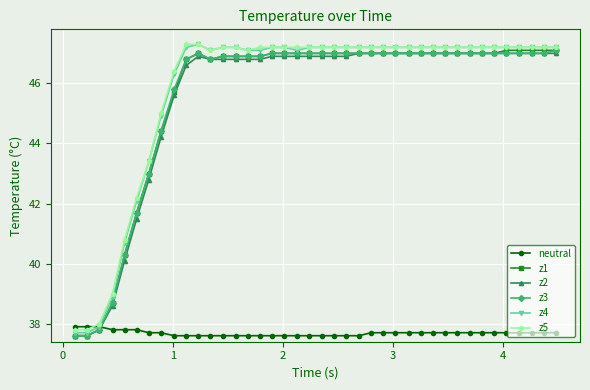

Reading right to left, extract all data points from this chart.

neutral: 37.7	37.7	37.7	37.7	37.7	37.7	37.7	37.7	37.7	37.7	37.7	37.7	37.7	37.7	37.7	37.7	37.6	37.6	37.6	37.6	37.6	37.6	37.6	37.6	37.6	37.6	37.6	37.6	37.6	37.6	37.6	37.6	37.7	37.7	37.8	37.8	37.8	37.9	37.9	37.9
z1: 47.1	47.1	47.1	47.1	47.1	47.0	47.0	47.0	47.0	47.0	47.0	47.0	47.0	47.0	47.0	47.0	47.0	47.0	47.0	47.0	47.0	47.0	47.0	47.0	46.9	46.9	46.9	46.9	46.8	47.0	46.8	45.7	44.4	43.0	41.7	40.3	38.7	37.8	37.6	37.6
z2: 47.0	47.0	47.0	47.0	47.0	47.0	47.0	47.0	47.0	47.0	47.0	47.0	47.0	47.0	47.0	47.0	47.0	46.9	46.9	46.9	46.9	46.9	46.9	46.9	46.8	46.8	46.8	46.8	46.8	46.9	46.6	45.6	44.2	42.8	41.5	40.1	38.6	37.8	37.6	37.6
z3: 47.1	47.0	47.0	47.0	47.0	47.0	47.0	47.0	47.0	47.0	47.0	47.0	47.0	47.0	47.0	47.0	47.0	47.0	47.0	47.0	47.0	47.0	47.0	47.0	46.9	46.9	46.9	46.9	46.8	47.0	46.8	45.8	44.4	43.0	41.7	40.3	38.7	37.8	37.6	37.6
z4: 47.2	47.2	47.2	47.2	47.2	47.2	47.2	47.2	47.2	47.2	47.2	47.2	47.2	47.2	47.2	47.2	47.2	47.2	47.2	47.2	47.2	47.1	47.2	47.2	47.1	47.1	47.2	47.2	47.1	47.3	47.2	46.3	44.9	43.4	42.1	40.7	38.9	37.9	37.7	37.7
z5: 47.2	47.2	47.2	47.2	47.2	47.2	47.2	47.2	47.2	47.2	47.2	47.2	47.2	47.2	47.2	47.2	47.2	47.2	47.2	47.2	47.2	47.2	47.2	47.2	47.2	47.1	47.2	47.2	47.1	47.3	47.3	46.4	45.0	43.4	42.2	40.8	39.0	38.0	37.8	37.8